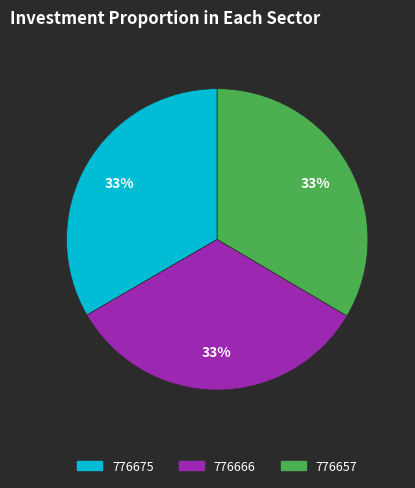

To the nearest percent, what portion does 776666 represent?

33%